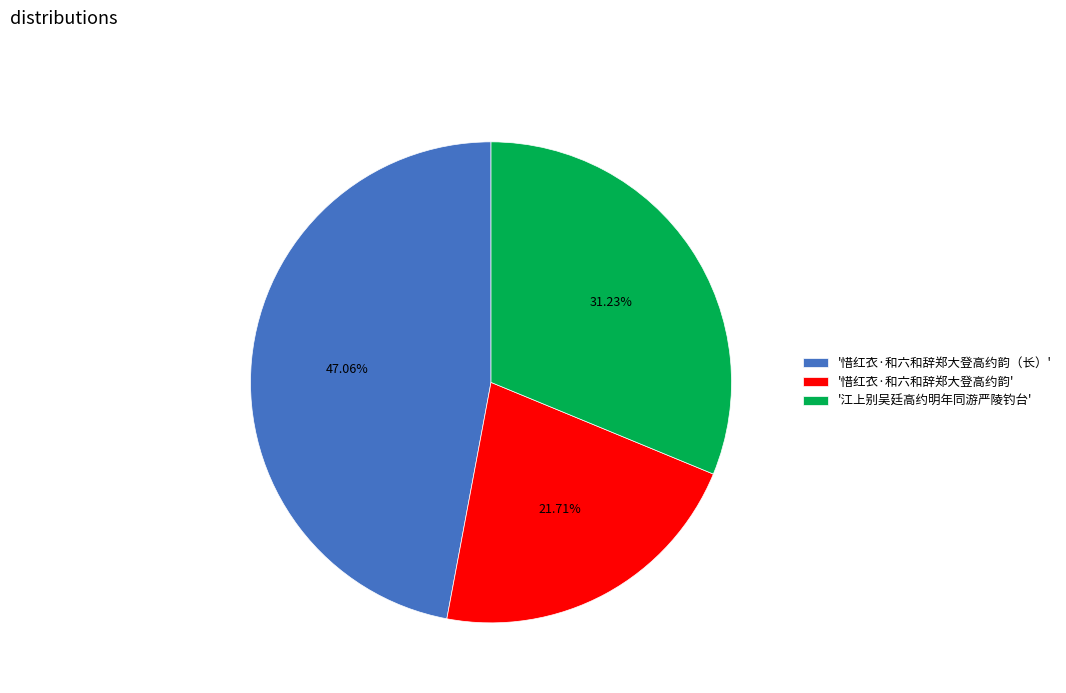

What is the largest slice in the pie chart?

'惜红衣·和六和辞郑大登高约韵（长）'